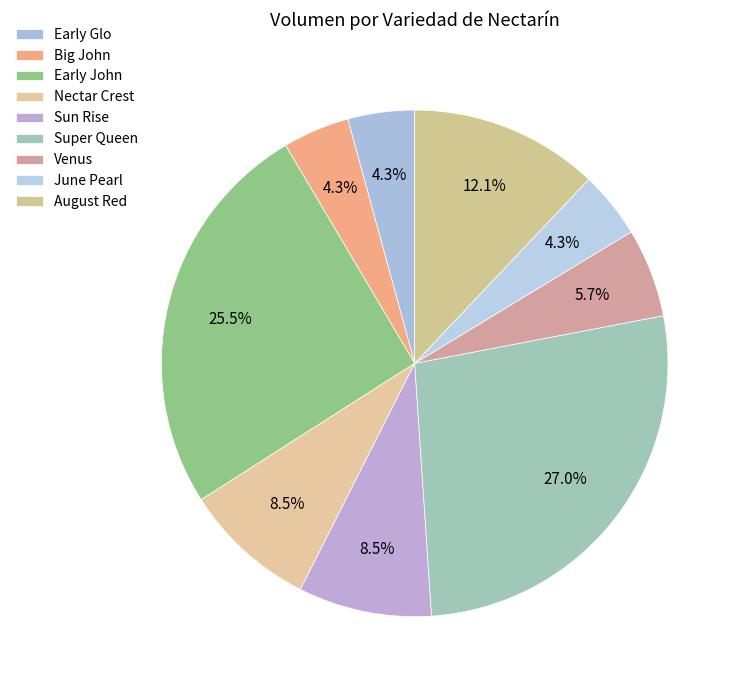

To the nearest percent, what is the difference between the largest and smallest slice percentages?

23%